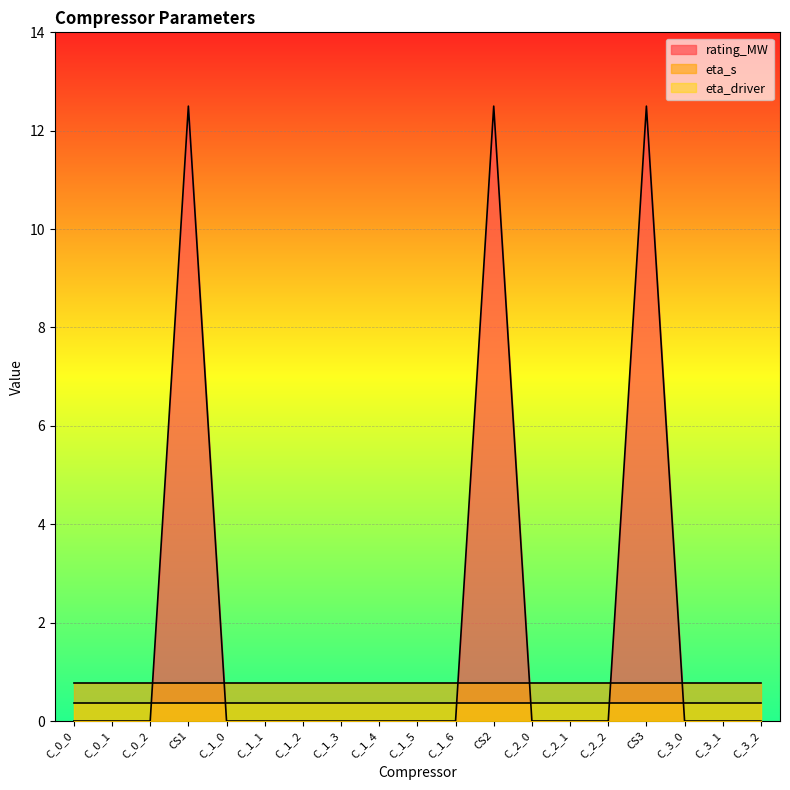

List the labels in order of eta_driver value, smallest first.

C_0_0, C_0_1, C_0_2, CS1, C_1_0, C_1_1, C_1_2, C_1_3, C_1_4, C_1_5, C_1_6, CS2, C_2_0, C_2_1, C_2_2, CS3, C_3_0, C_3_1, C_3_2